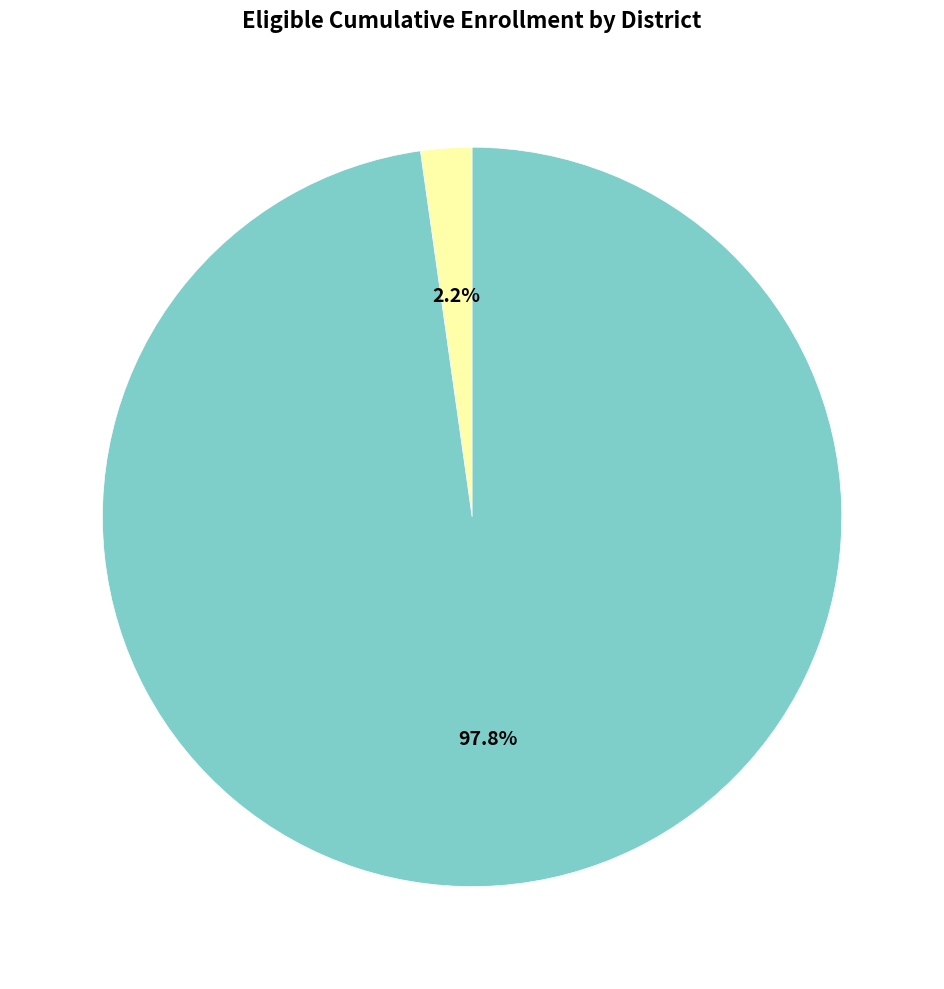

What is the change in value from Mariposa County Office of Education to Mariposa County Unified?

+941